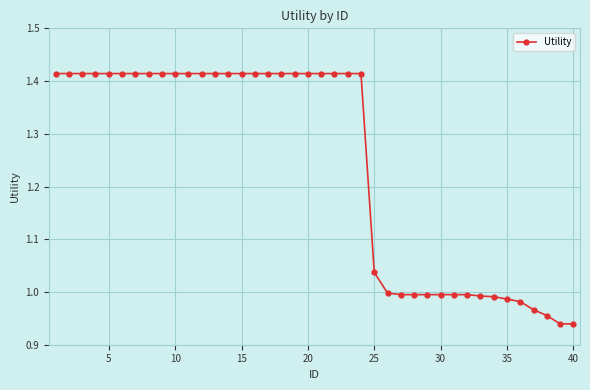

Count the number of categories in the chart.

40